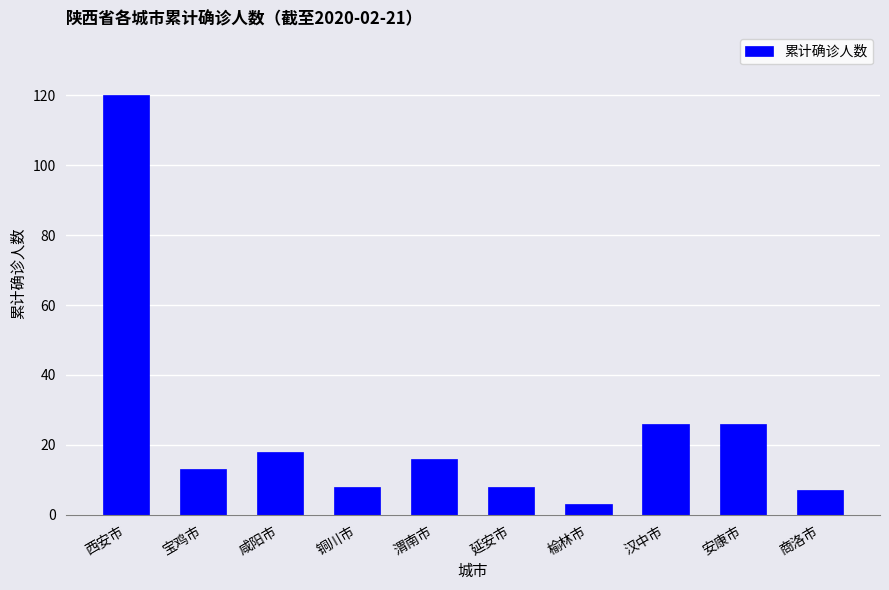

What is the value of the 4th bar from the left?

8